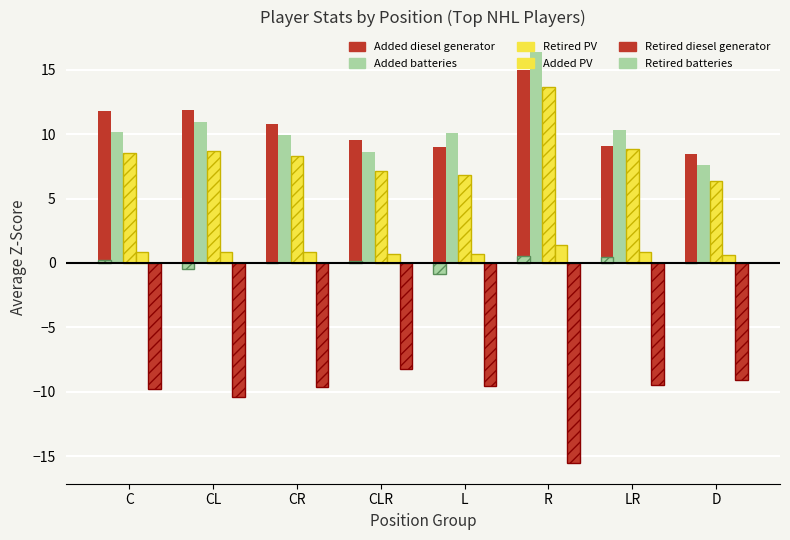

Count the number of data series in this chart.

6